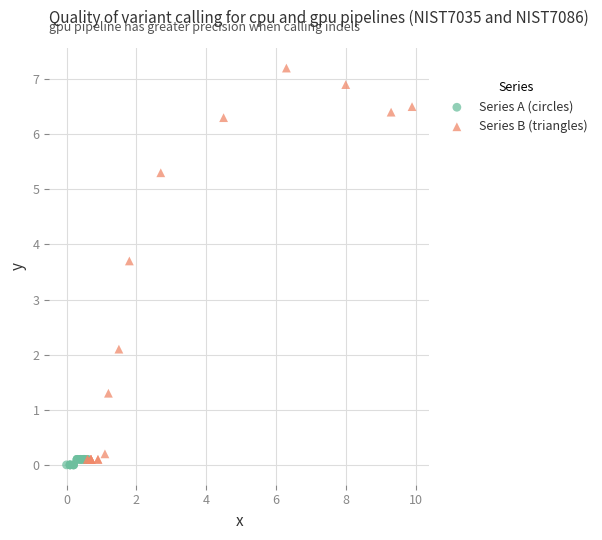

Which series reaches the maximum Y coordinate?

Series B (triangles)